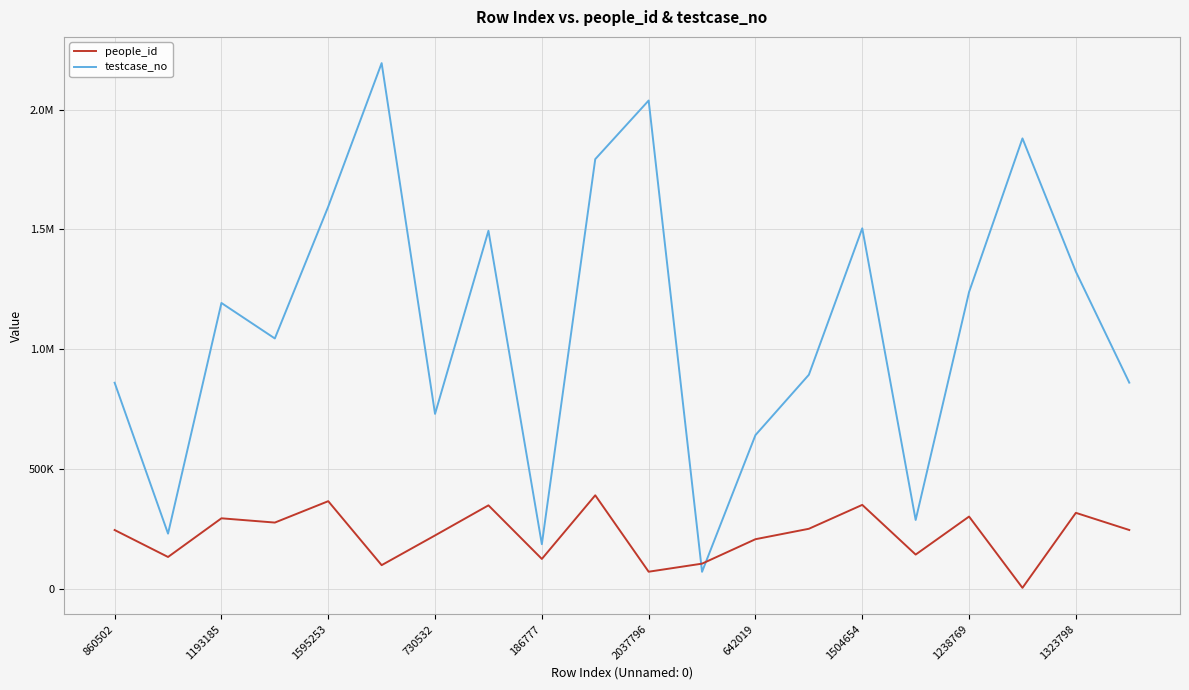

What are all the series names shown in the legend?

people_id, testcase_no